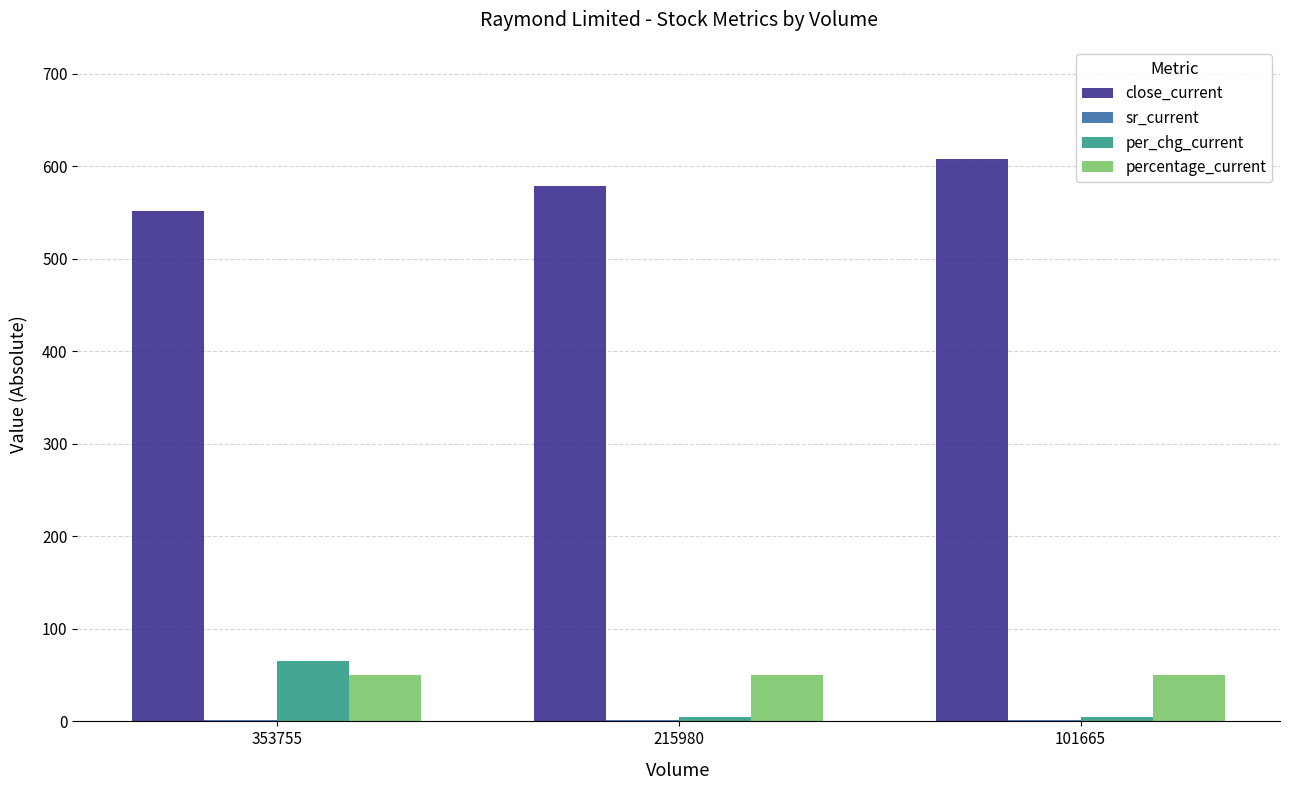

At which category does the chart reach its peak across all series?

101665